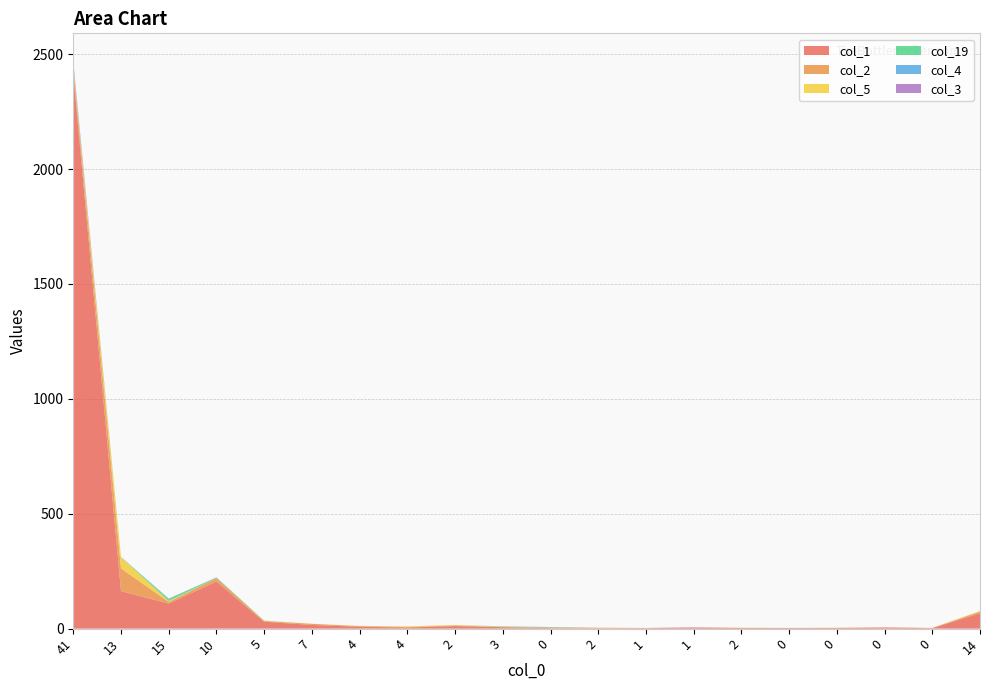

Reading left to right, extract all data points from this chart.

col_1: 2416	163	109	205	30	16	8	5	11	6	2	1	2	4	3	3	3	4	2	67
col_2: 24	99	7	14	3	5	3	2	3	1	3	3	1	1	0	0	0	2	1	7
col_5: 8	49	4	0	1	0	1	3	2	1	0	0	0	0	1	0	1	0	0	3
col_19: 4	0	9	3	1	0	0	0	0	2	1	0	0	0	0	0	0	0	0	0
col_4: 5	1	2	0	0	0	0	0	0	0	1	0	0	0	0	0	0	0	0	0
col_3: 10	0	0	1	0	0	0	0	0	0	0	0	0	1	0	0	0	0	0	0